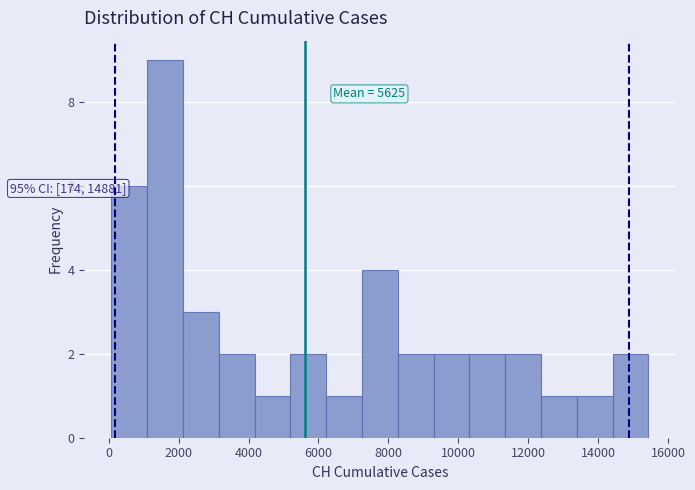

Over which range of the x-axis is the bar tallest?

1000 to 2200